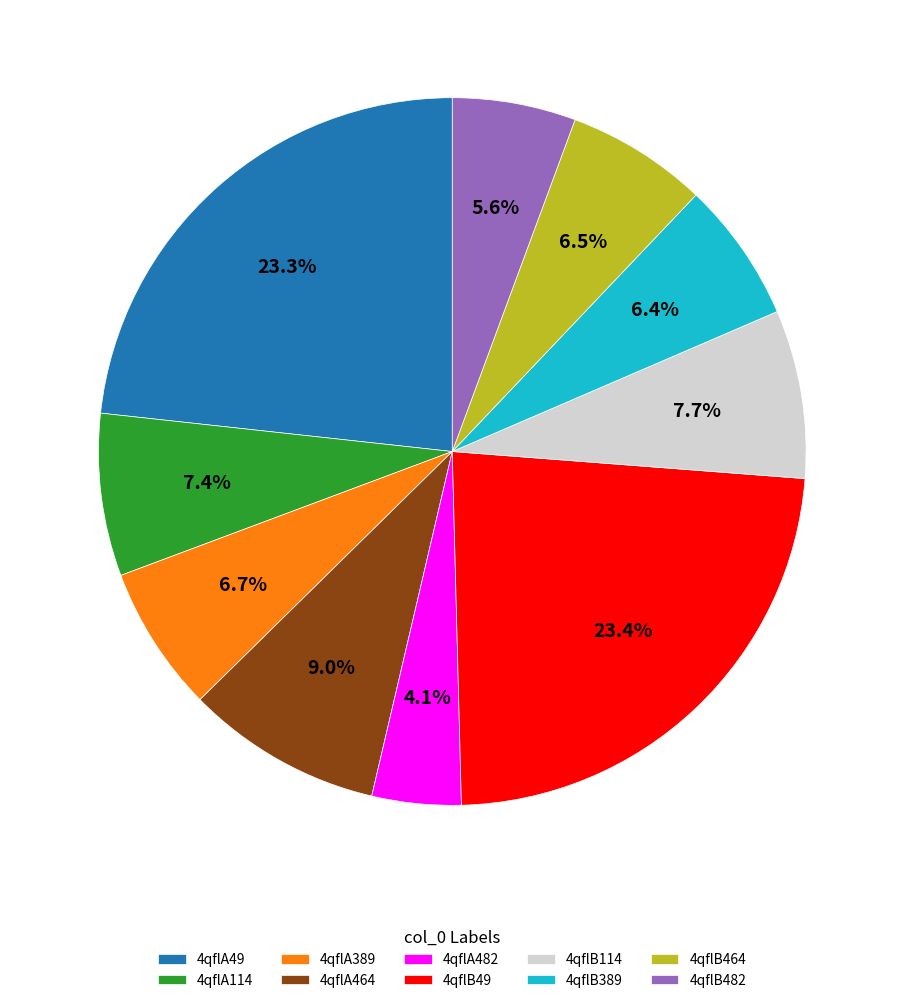

What is the ratio of the value at 4qflB114 to the value at 4qflB389?

1.2